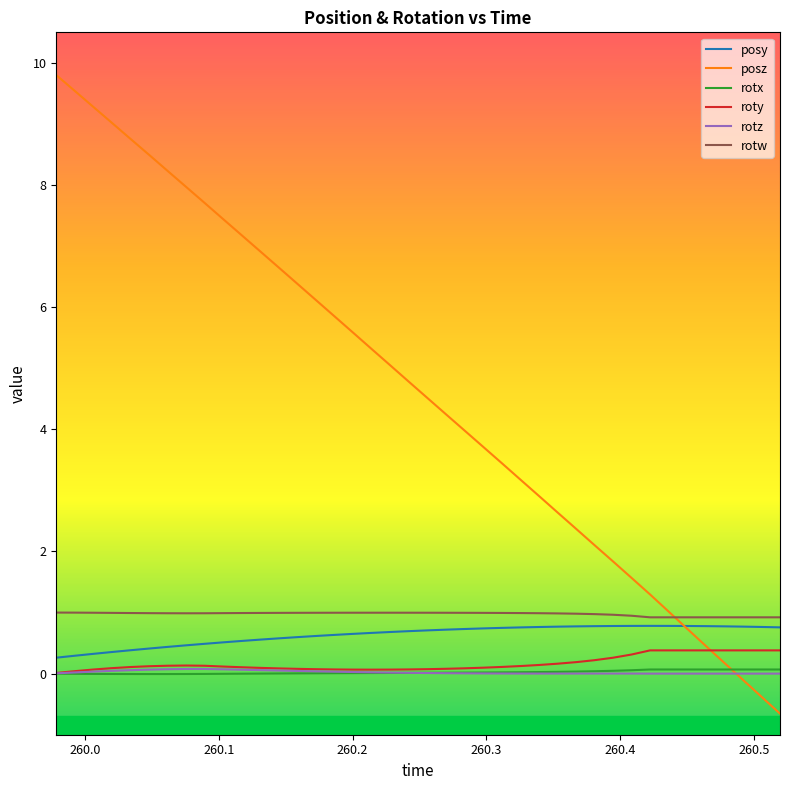

How many lines are shown in the chart?

6